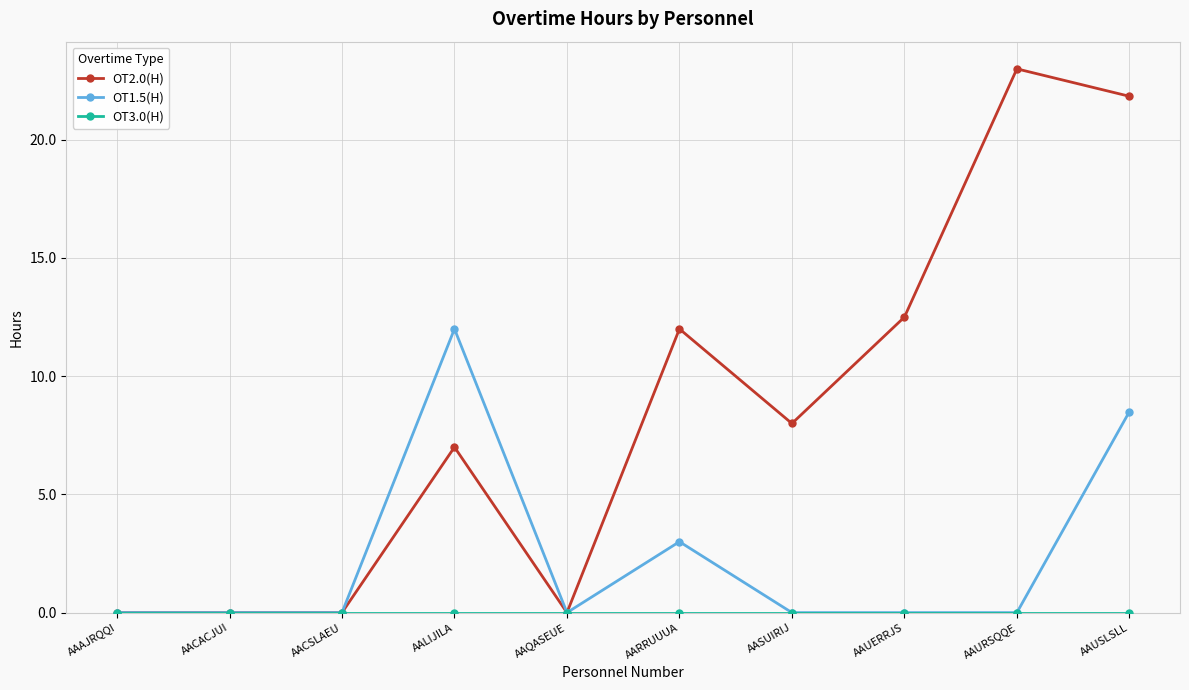

What is the greatest value displayed?

23.0